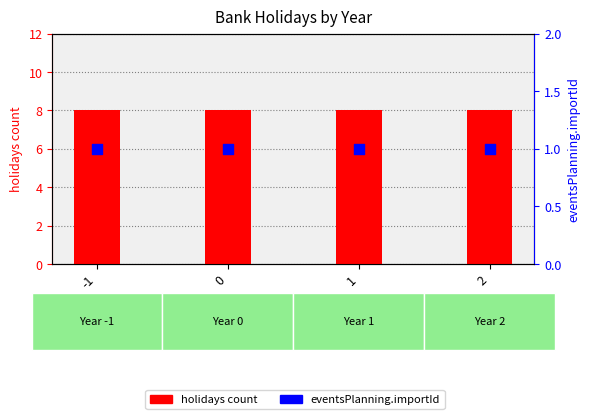

Which series has the widest spread of Y values?

holidays count